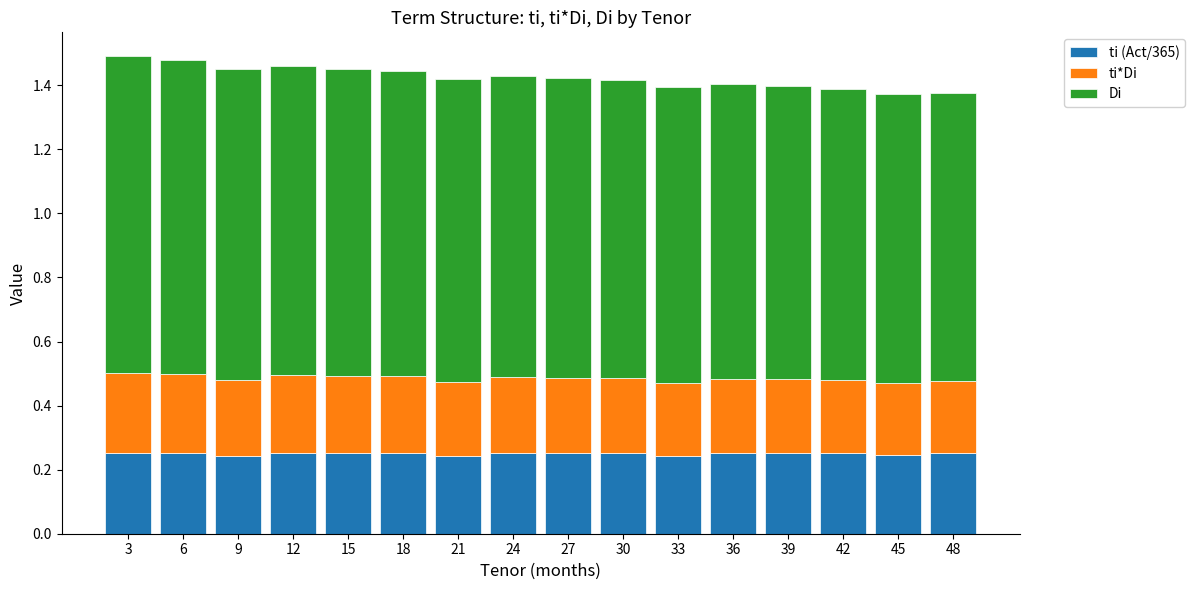

What is the total value across all series at 21?

1.4